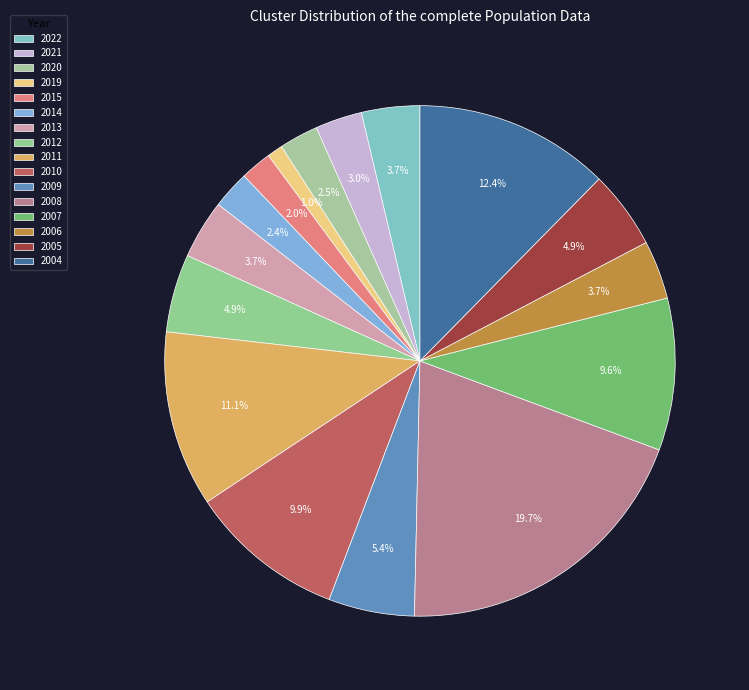

Does any single category account for the majority?

No